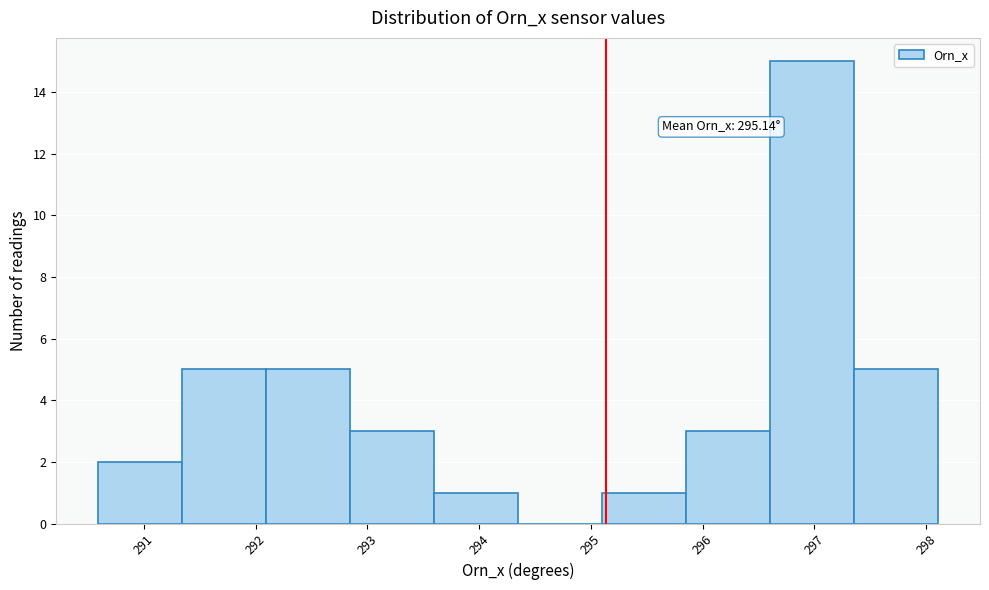

Over which range of the x-axis is the bar tallest?

296.6 to 297.4